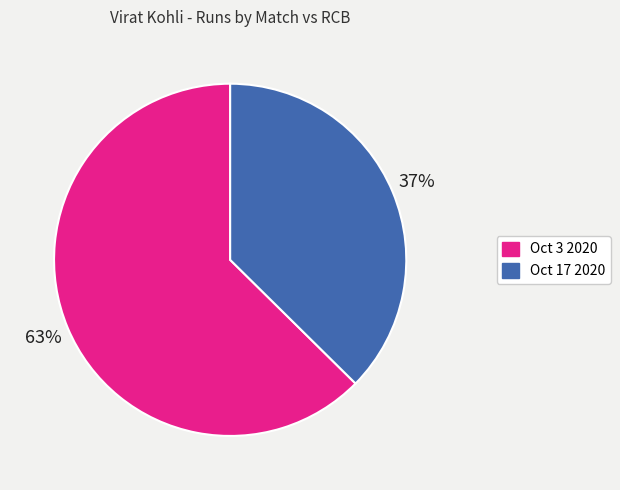

Rank the categories by value from highest to lowest.

Oct 3 2020, Oct 17 2020